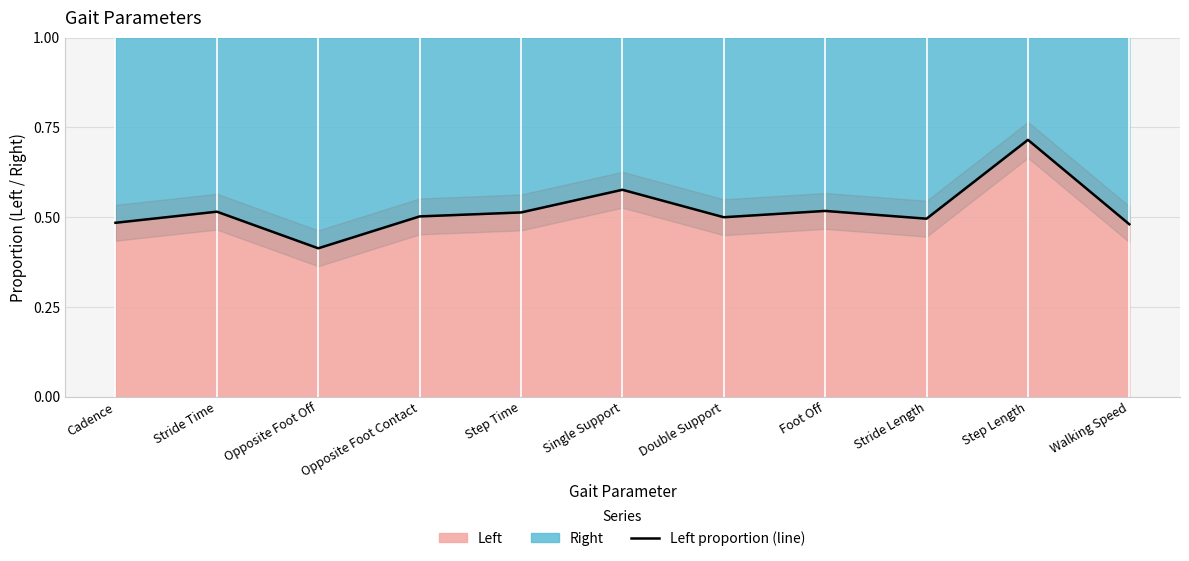

How many values are between 0 and 1?

11